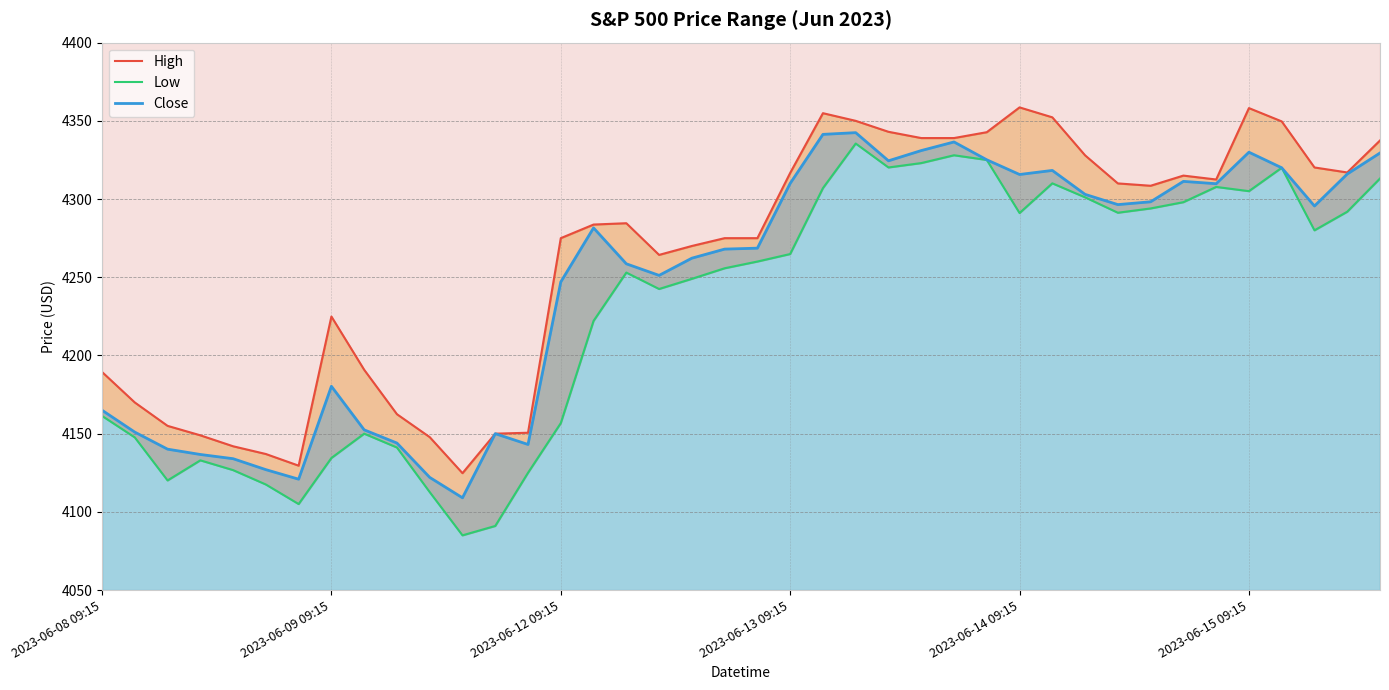

What are all the series names shown in the legend?

High, Low, Close